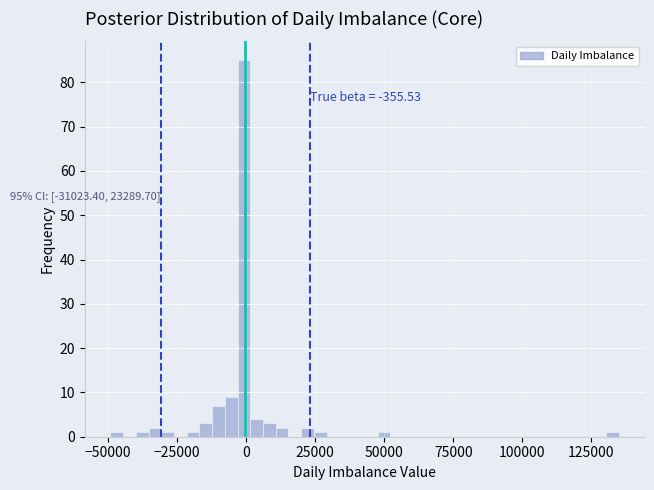

Read against the x-axis, roughly where is the centre of the tallest bar?

0